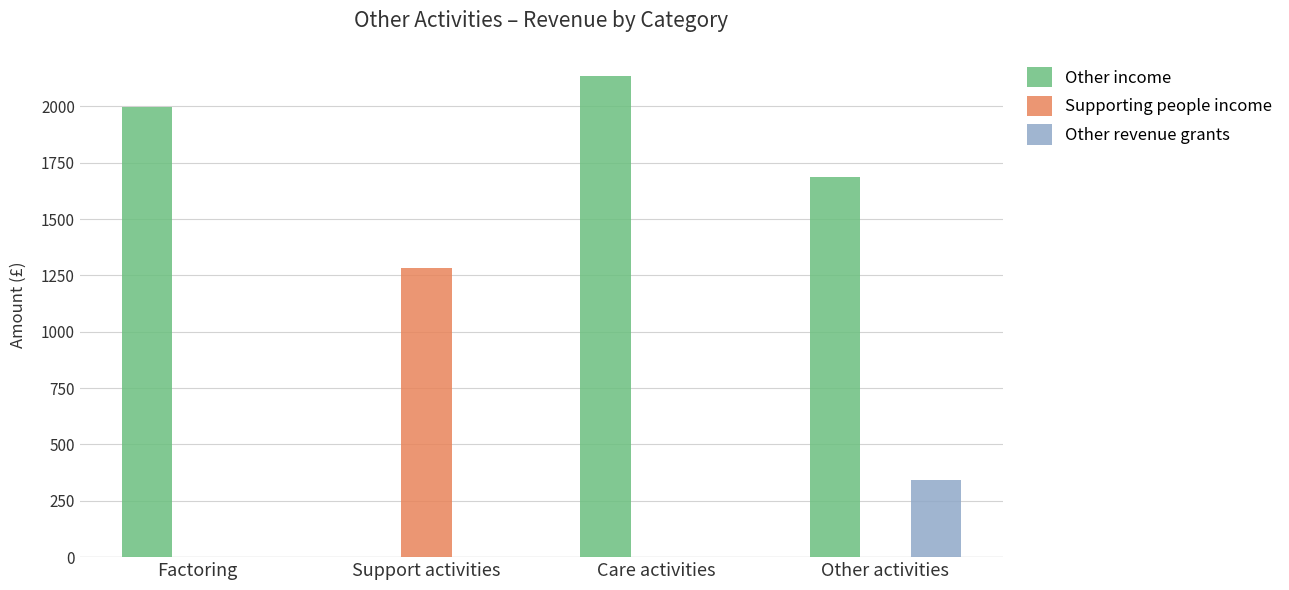

Is it true that Other revenue grants equals 344 at Other activities?

True